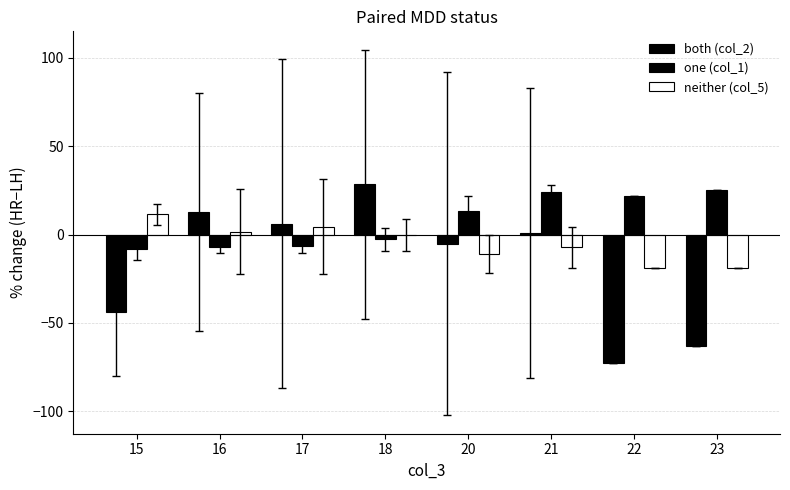

What is the sum of all neither (col_5) values?

-38.3